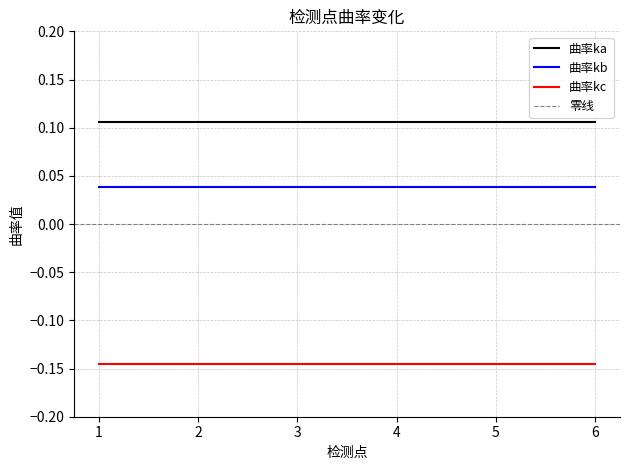

Reading right to left, list all the values displayed in this chart.

曲率ka: 6=0.1	5=0.1	4=0.1	3=0.1	2=0.1	1=0.1
曲率kb: 6=0.0	5=0.0	4=0.0	3=0.0	2=0.0	1=0.0
曲率kc: 6=-0.1	5=-0.1	4=-0.1	3=-0.1	2=-0.1	1=-0.1